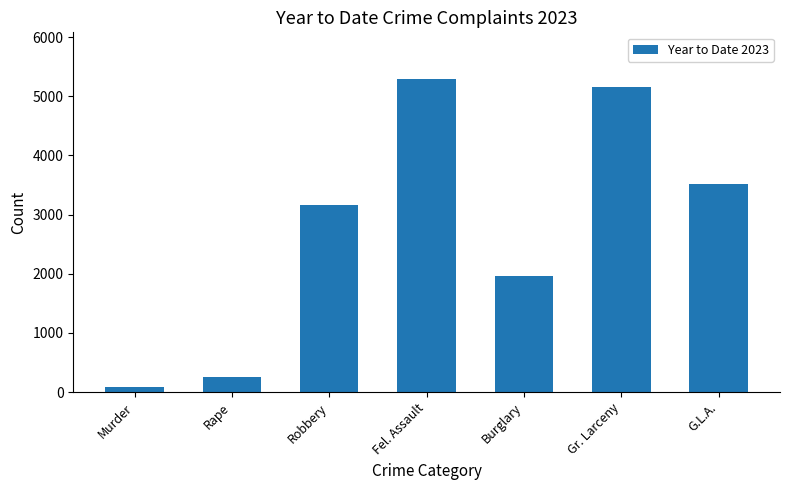

At which label is the value closest to 2687?

Robbery